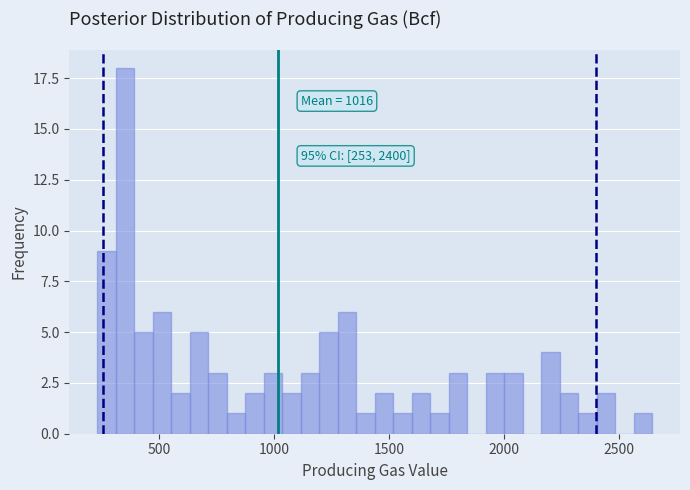

Around what value on the x-axis is the tallest bar? Give the approximate position of its centre, as read against the axis.

350